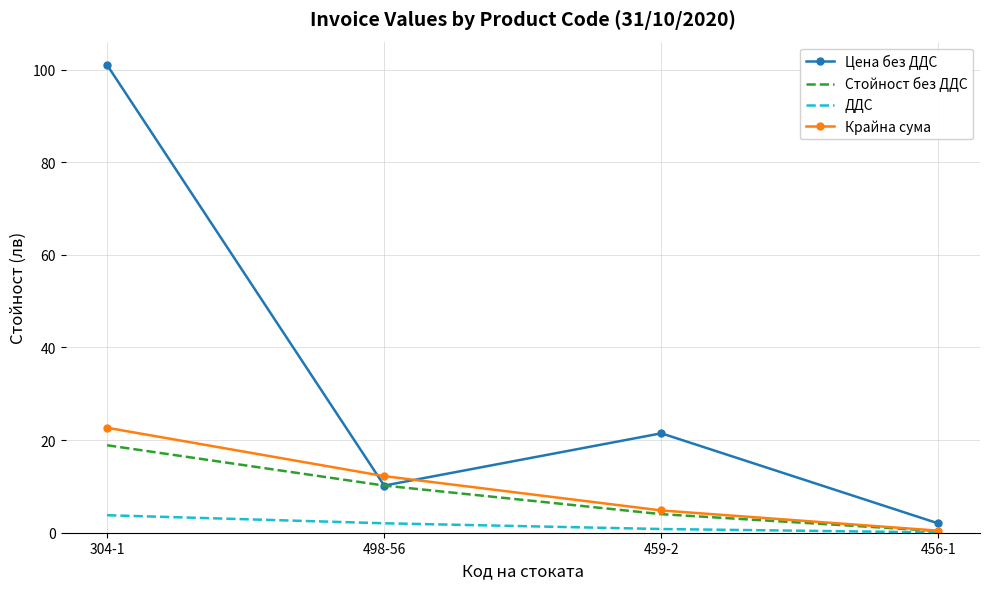

What is the sum of the Крайна сума values at 459-2 and 498-56?

17.0